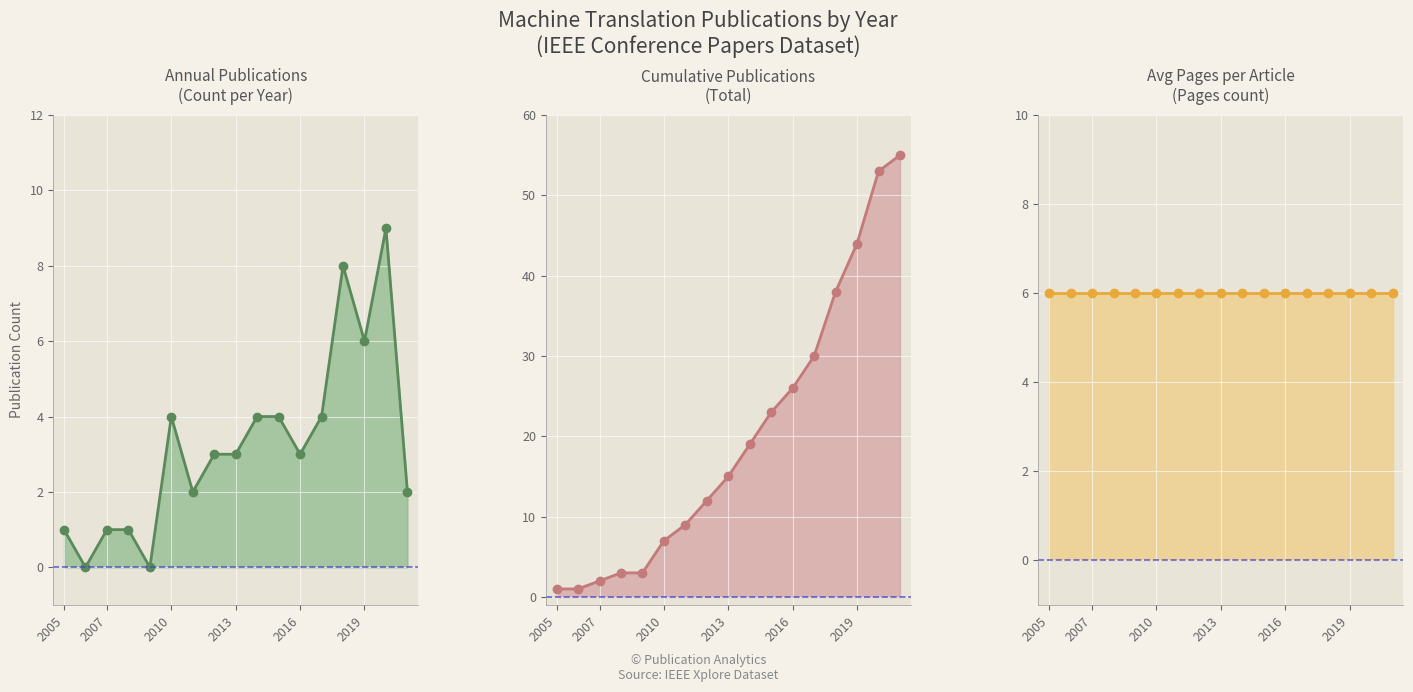

True or false: Annual Publications and Cumulative Publications intersect in this chart.

False